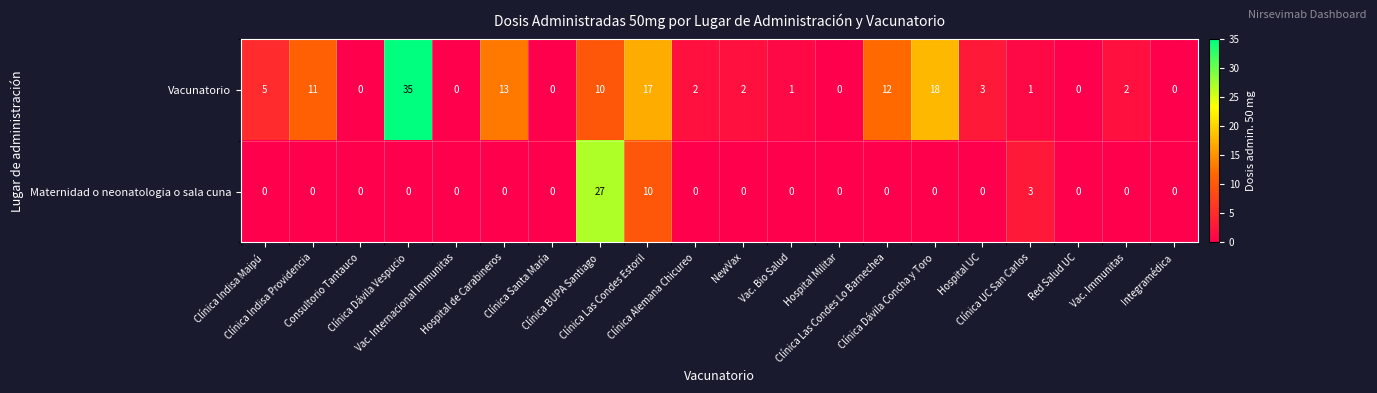

Which series has the largest total across all categories?

Vacunatorio